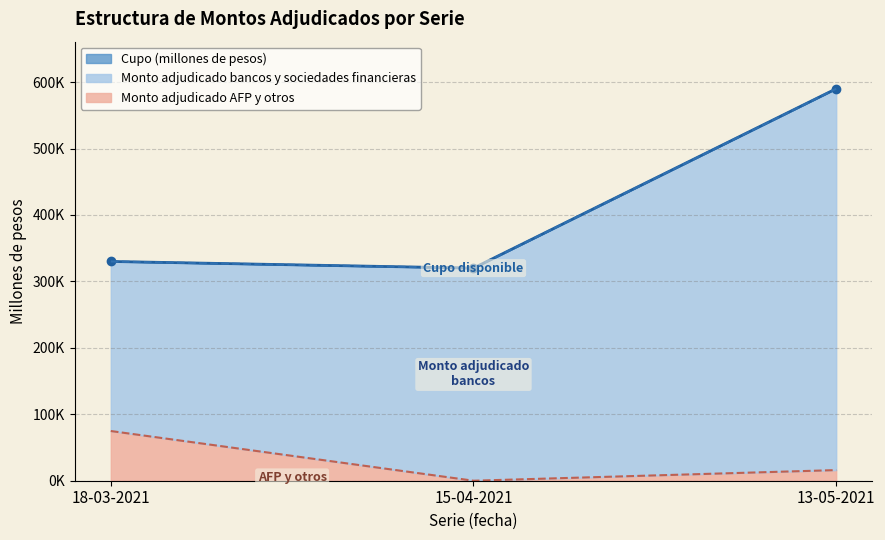

What is the difference between the Total monto adjudicado values at 15-04-2021 and 18-03-2021?

10000